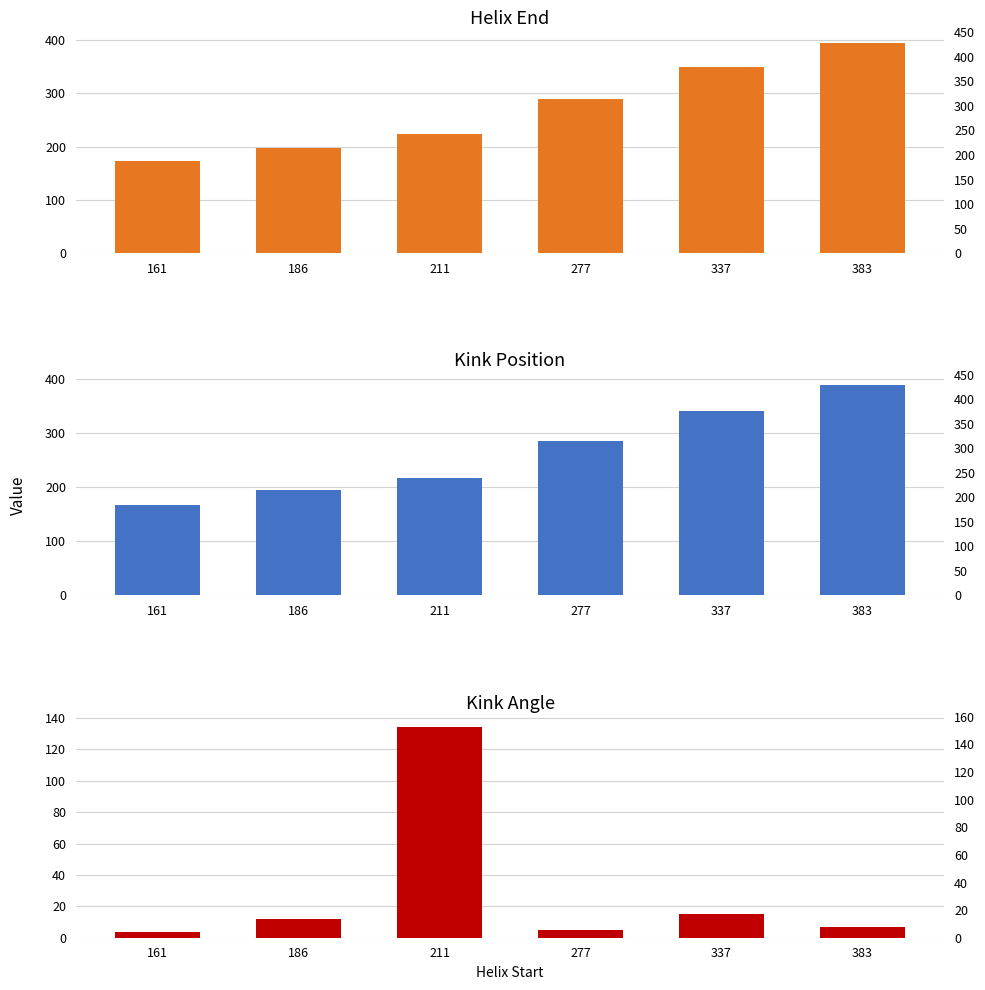

How many data points in Kink_Angle are above 11?

3